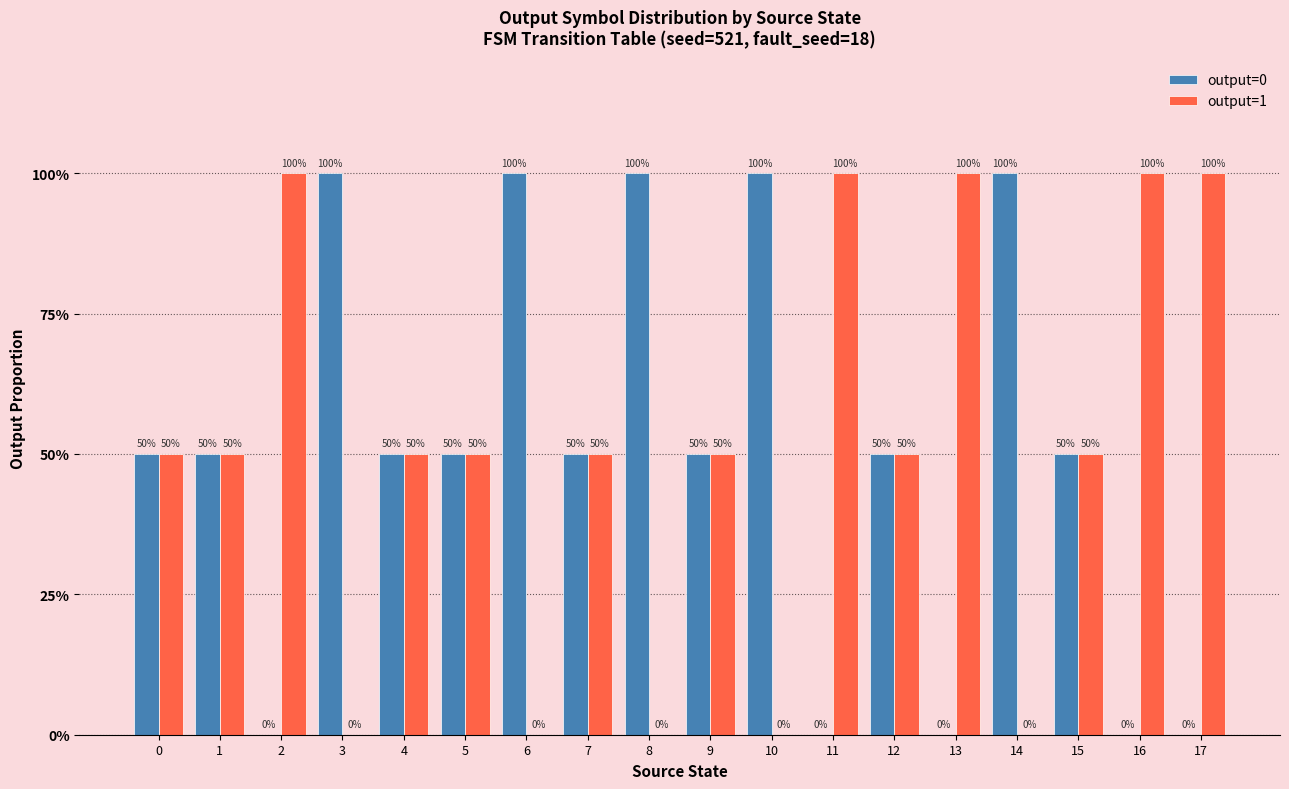

Which category has the highest value in the output=1 series?

2